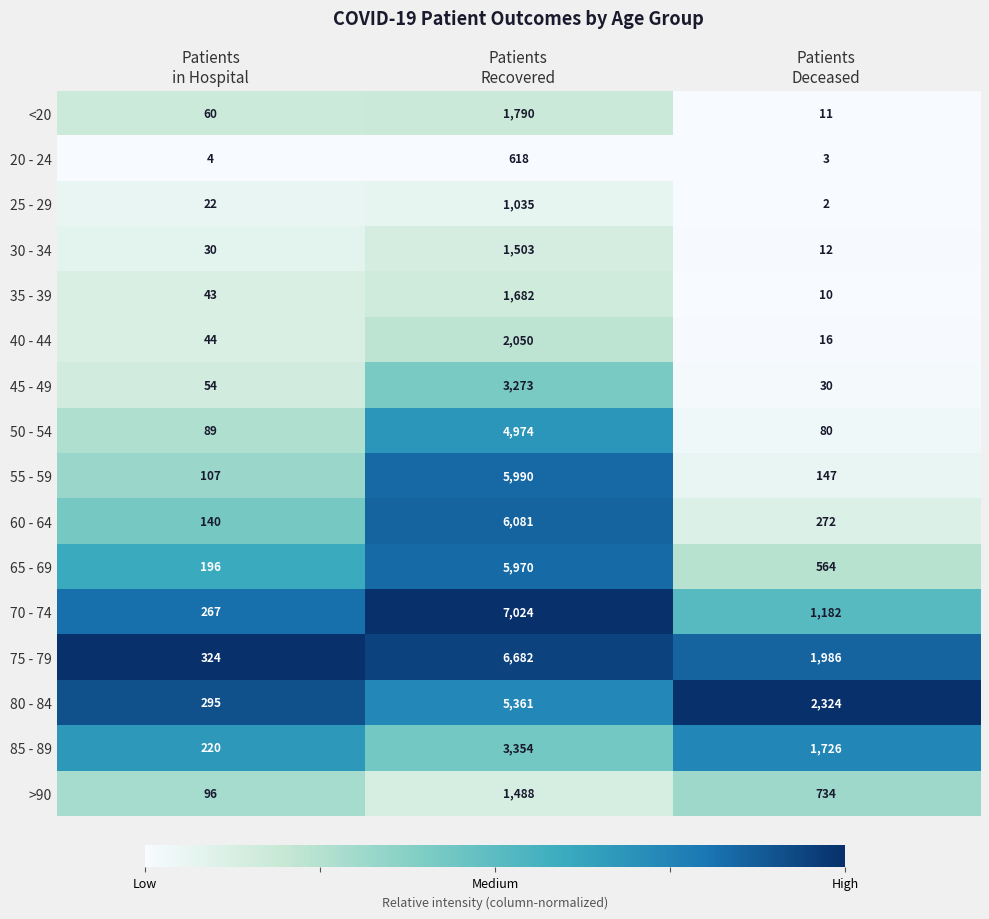

Rank the series by their maximum value, from lowest to highest.

20 - 24, 25 - 29, >90, 30 - 34, 35 - 39, <20, 40 - 44, 45 - 49, 85 - 89, 50 - 54, 80 - 84, 65 - 69, 55 - 59, 60 - 64, 75 - 79, 70 - 74